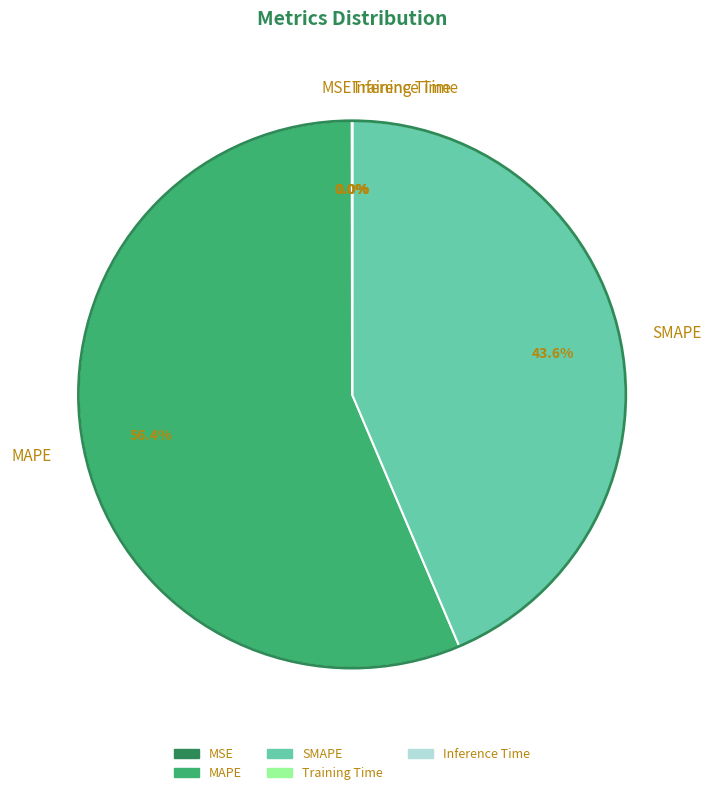

What percentage is NOT represented by MAPE?

43.6%